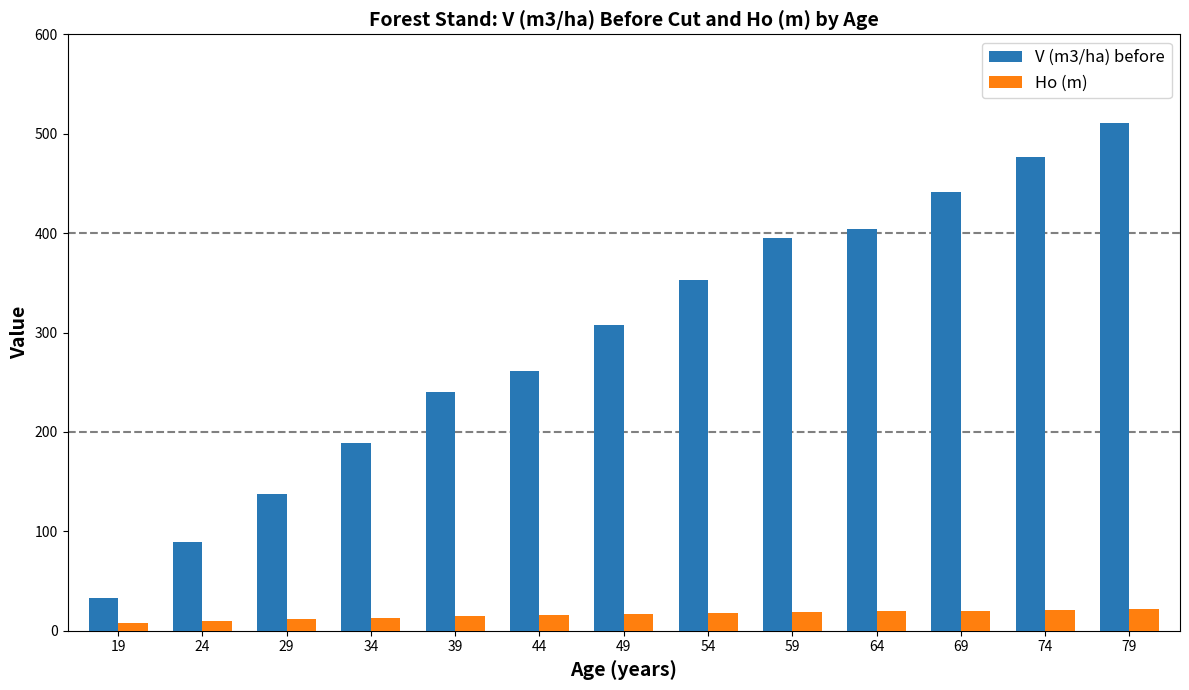

Which category has the highest value across all series?

79